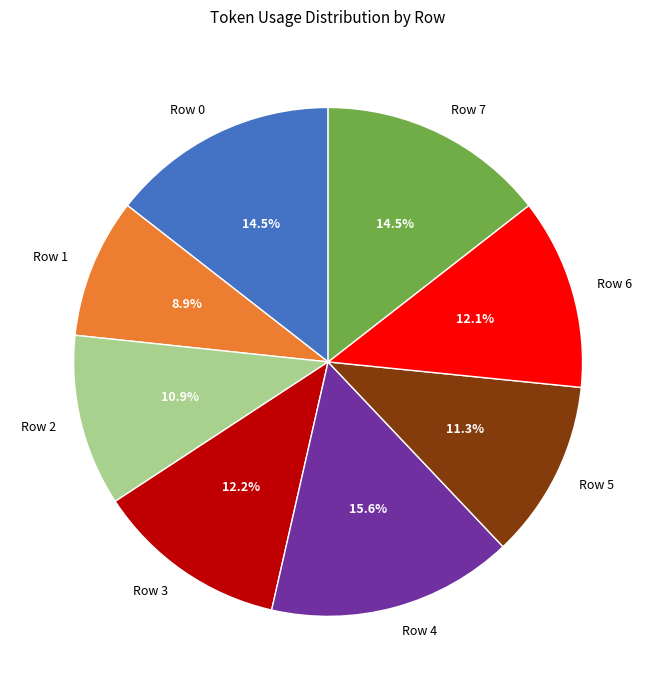

What percentage do Row 1 and Row 6 together represent?

21.0%